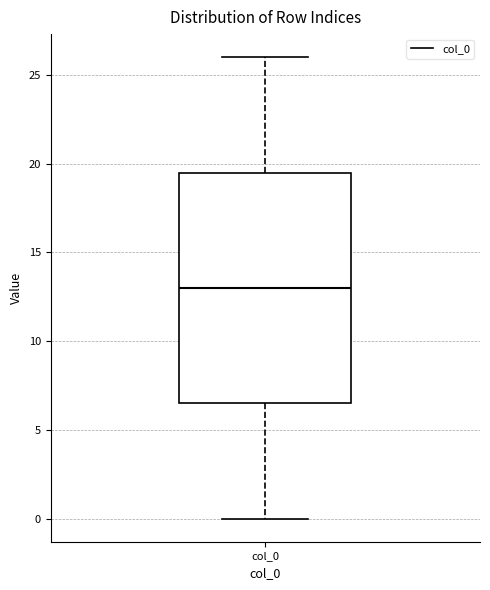

Where is the lower edge of the box for col_0 on the y-axis? The values are not printed on the chart, so give them approximately, as read against the axis.

6.5